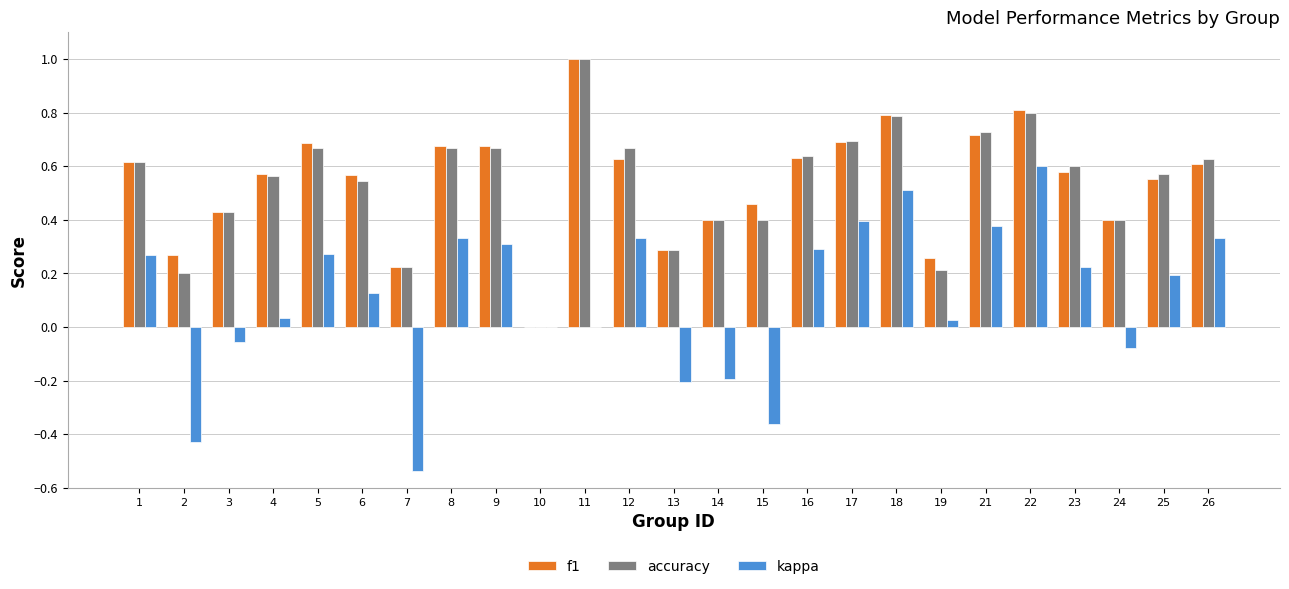

Which label corresponds to the largest value in the chart?

11